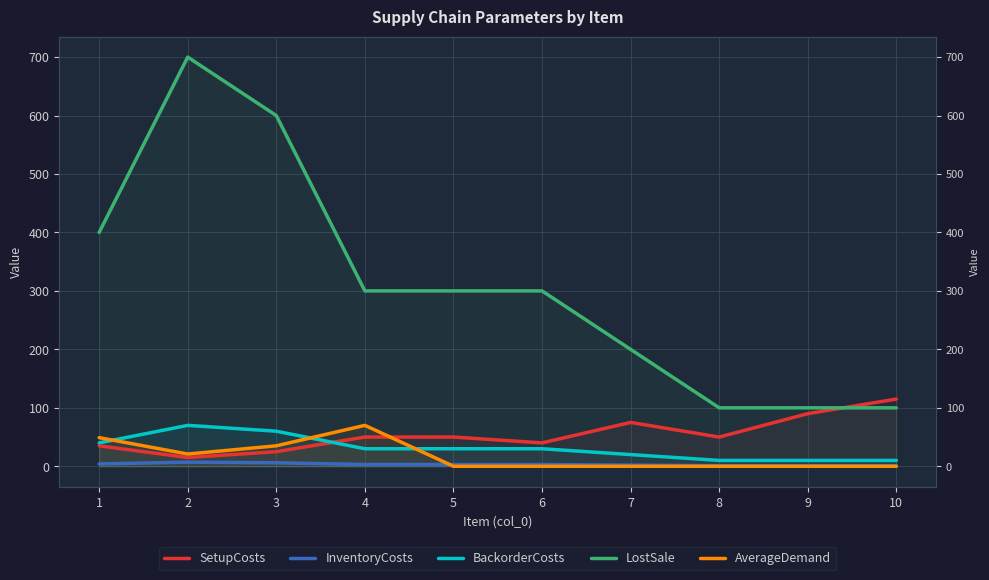

What is the difference between the second highest and second lowest values in the BackorderCosts series?

50